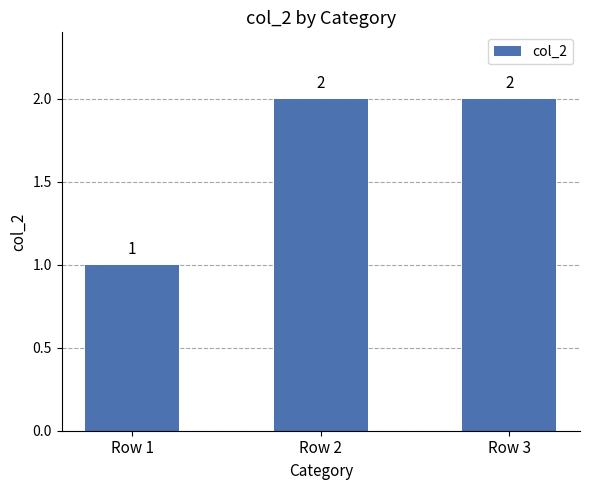

The value at Row 2 is 2. True or false?

True